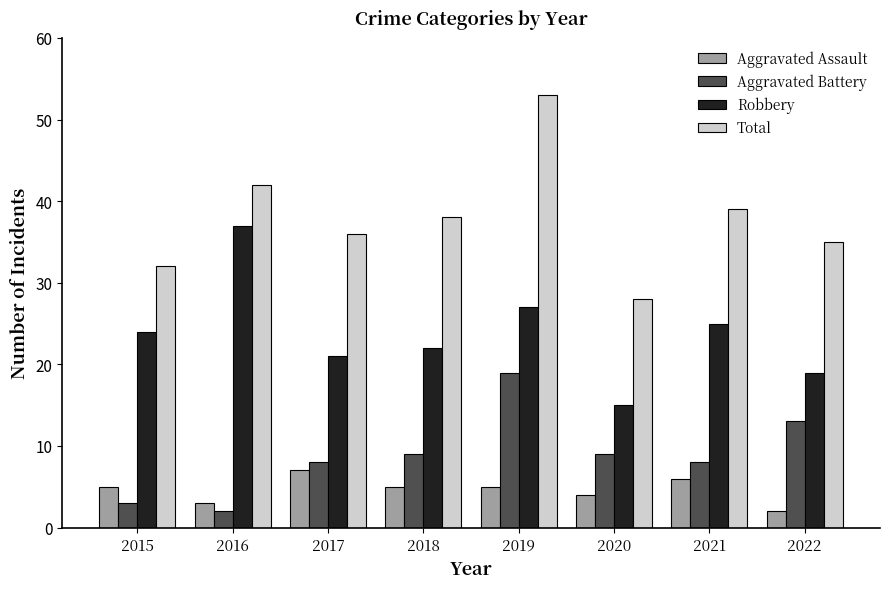

What are all the series names shown in the legend?

Aggravated Assault, Aggravated Battery, Robbery, Total